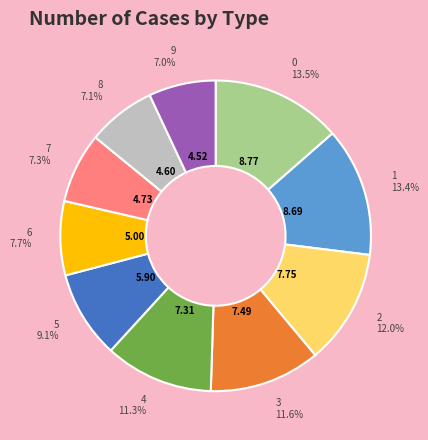

Does any single category account for the majority?

No